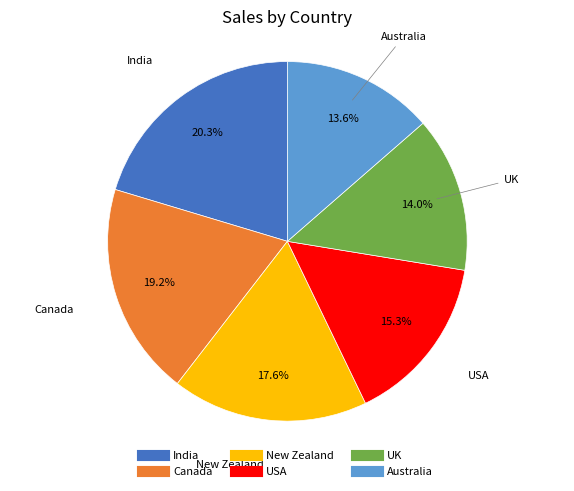

Is there any slice that represents more than half of the pie?

No